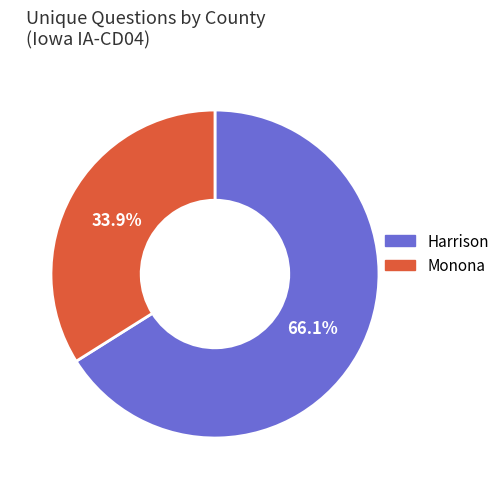

Which slice is the largest?

Harrison